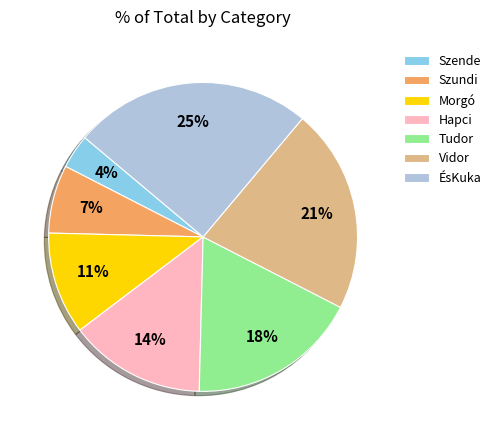

Which category has the biggest portion of the pie?

ÉsKuka